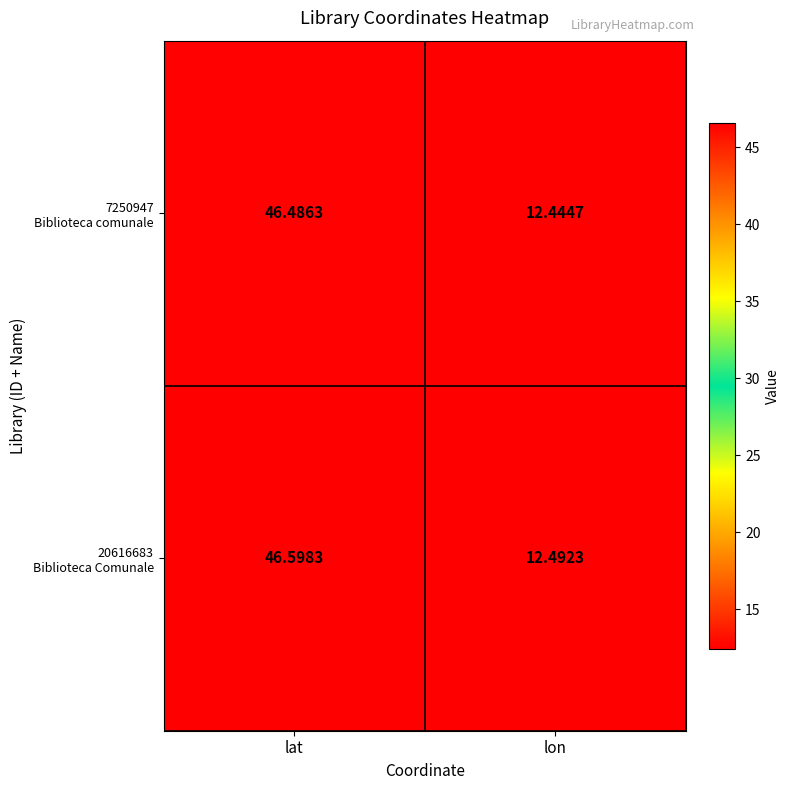

At which category is the sum across all series the highest?

lat